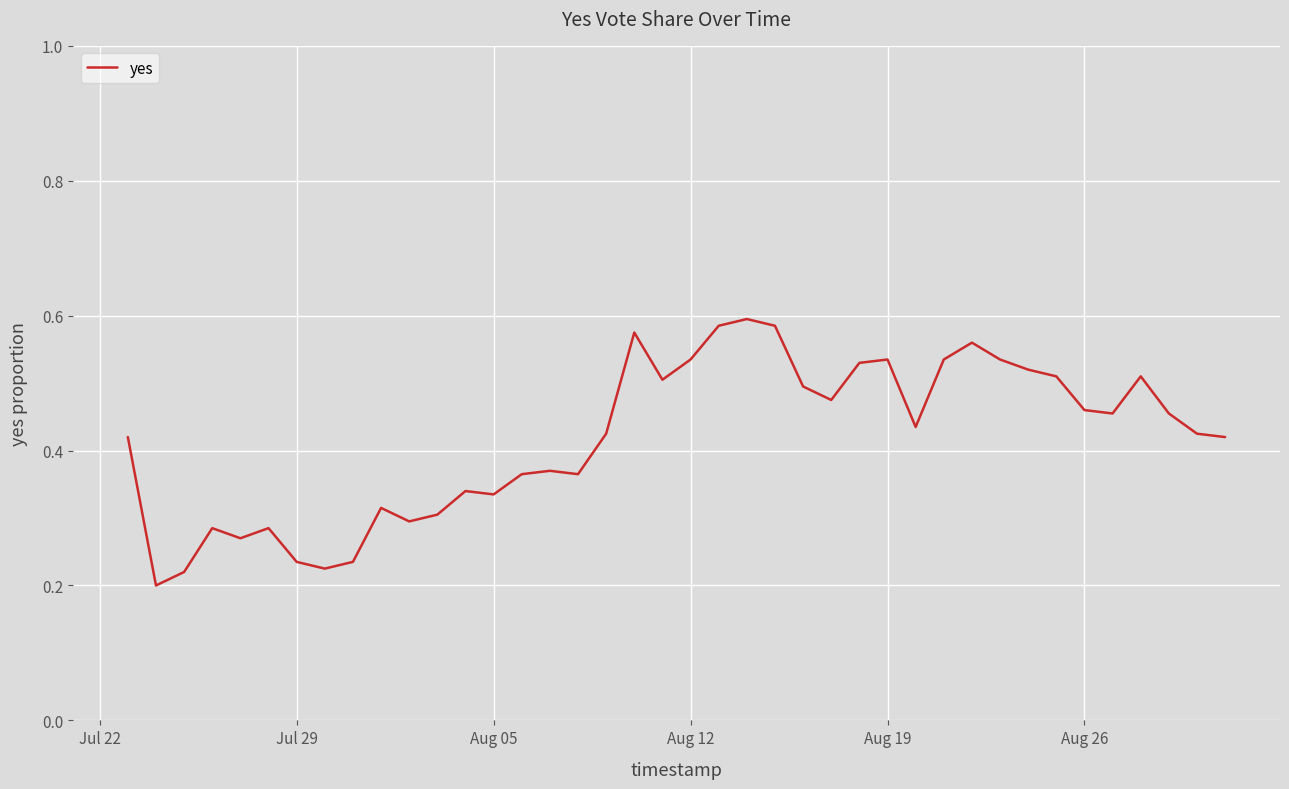

How many series are shown in this chart?

1